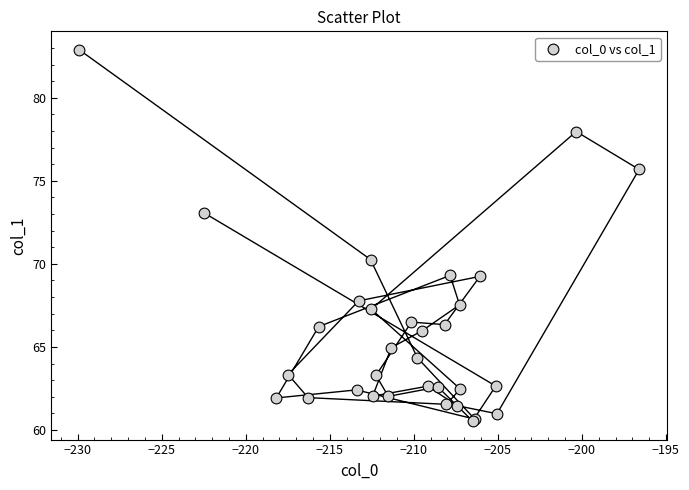

What Y value in the scatter plot is closest to 71?

70.3